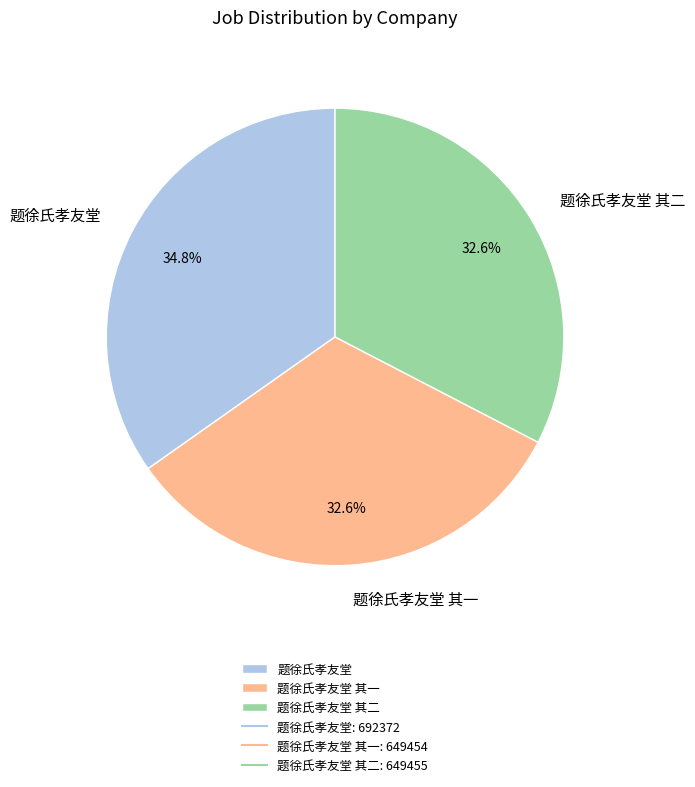

To the nearest percent, what portion does 题徐氏孝友堂 represent?

35%